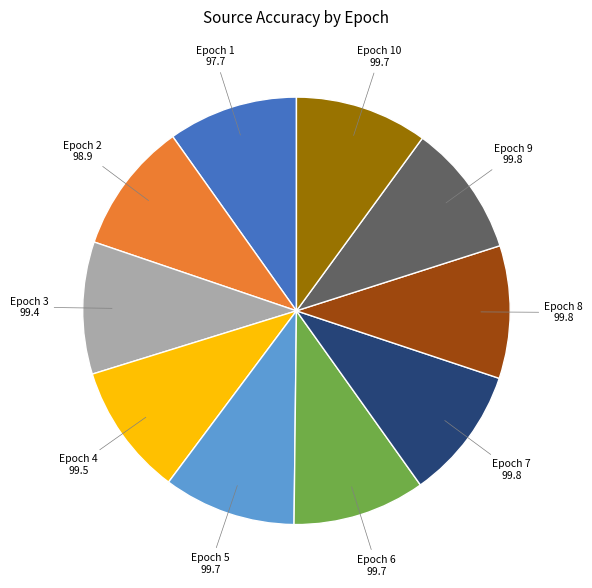

Do Epoch 7 and Epoch 3 together represent more than half of the pie?

No